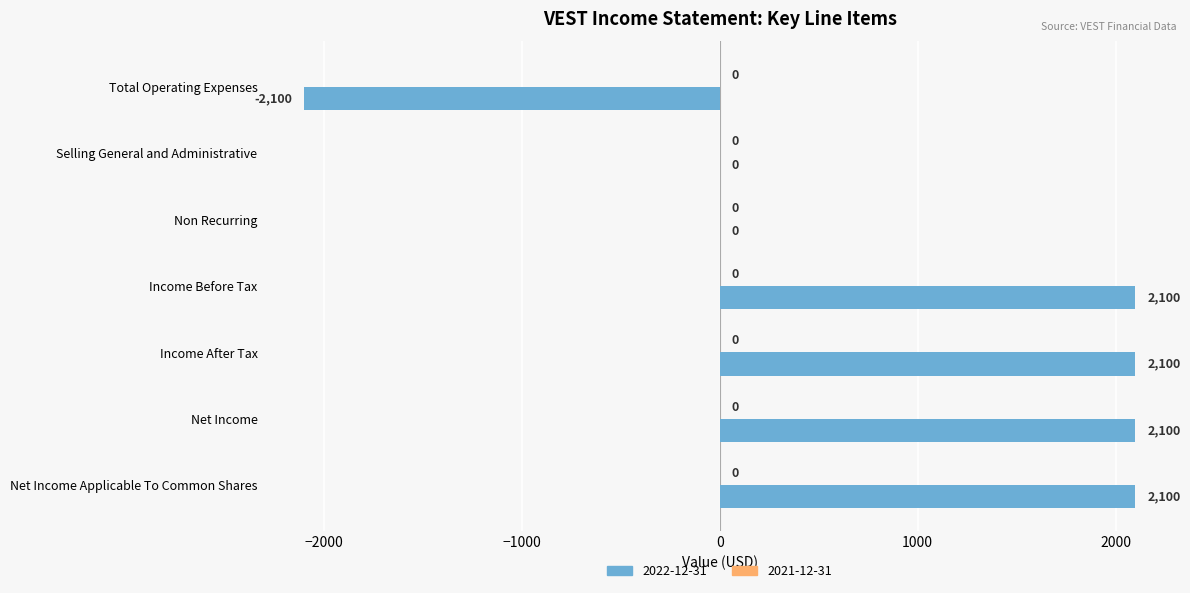

Reading top to bottom, extract all data points from this chart.

Total Operating Expenses=-2100	Selling General and Administrative=0	Non Recurring=0	Income Before Tax=2100	Income After Tax=2100	Net Income=2100	Net Income Applicable To Common Shares=2100